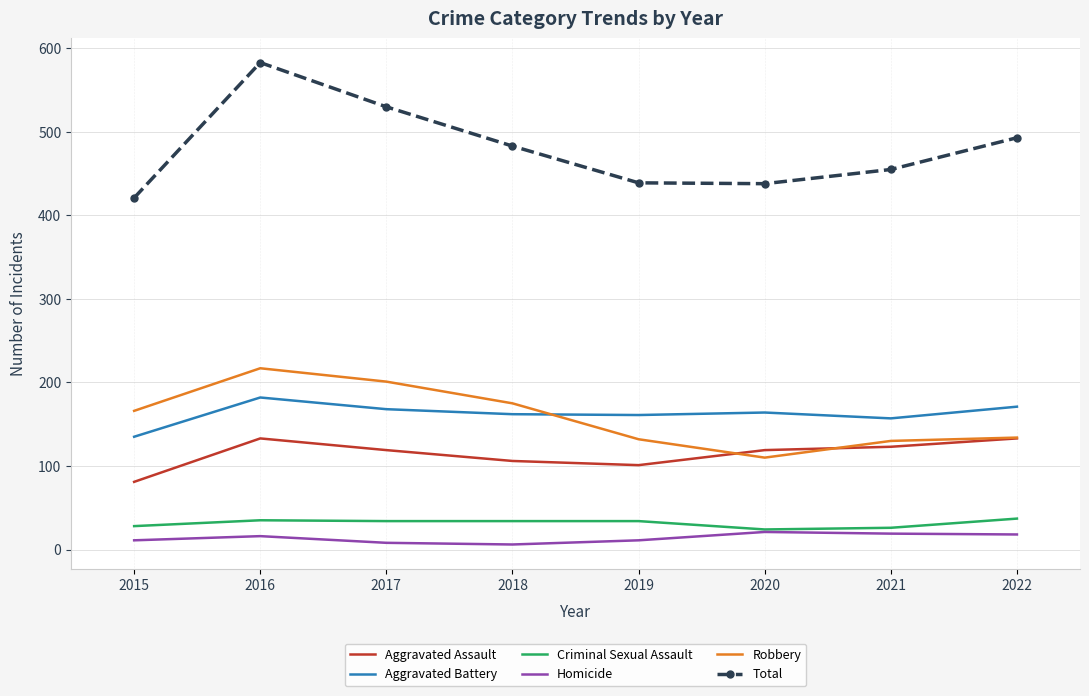

What is the difference between the highest and lowest values at 2020?

417